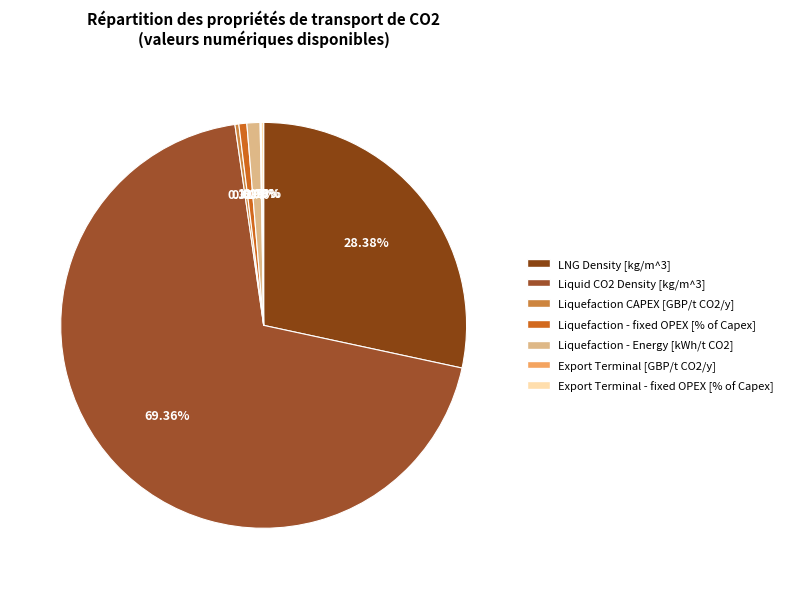

Which category has the smallest portion of the pie?

Export Terminal [GBP/t CO2/y]